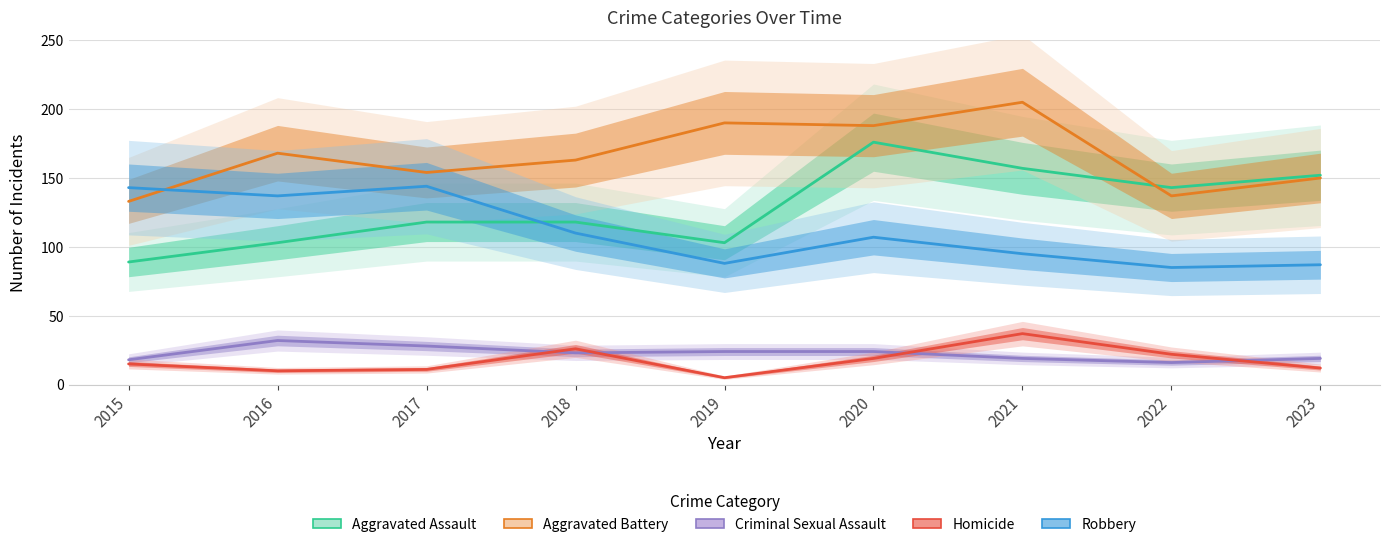

What is the difference between the second highest and second lowest values in the Aggravated Assault series?

54